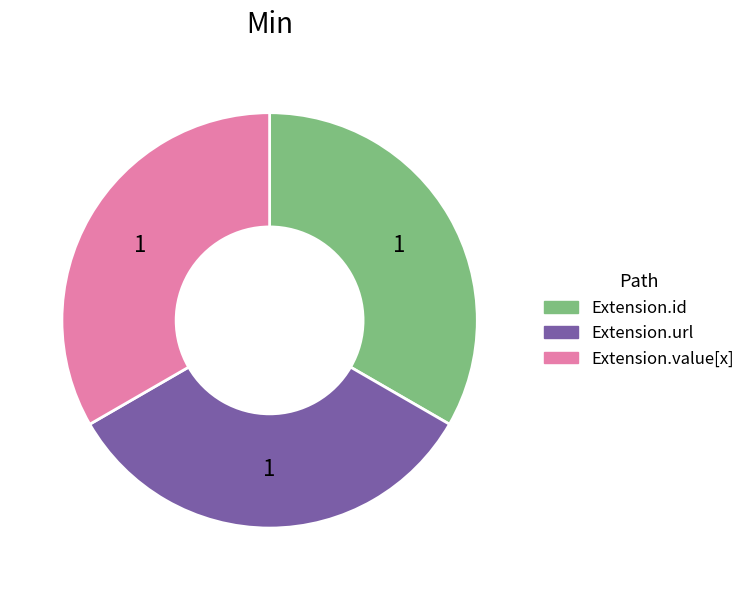

True or false: Extension.value[x] accounts for 33% of the total.

True